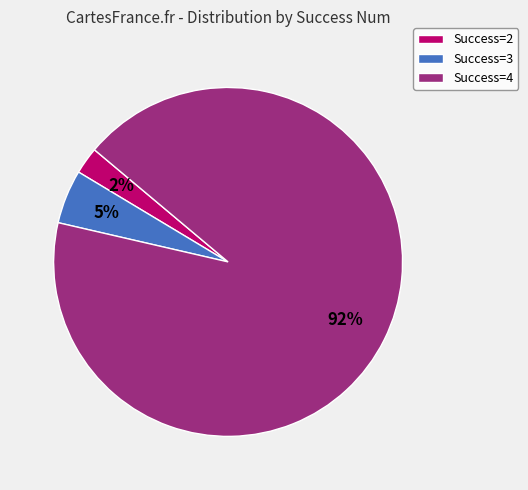

Is there a majority slice in this chart?

Yes